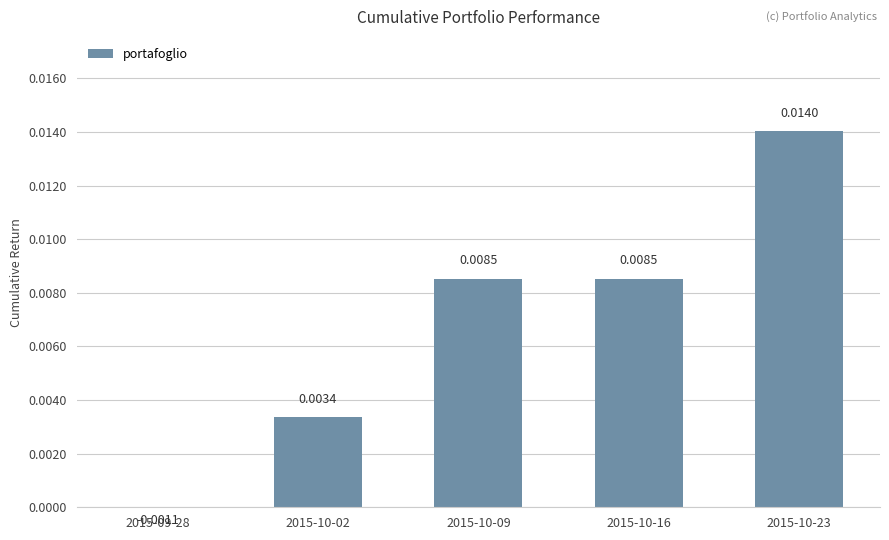

Which has a higher value, 2015-10-09 or 2015-10-16?

2015-10-16